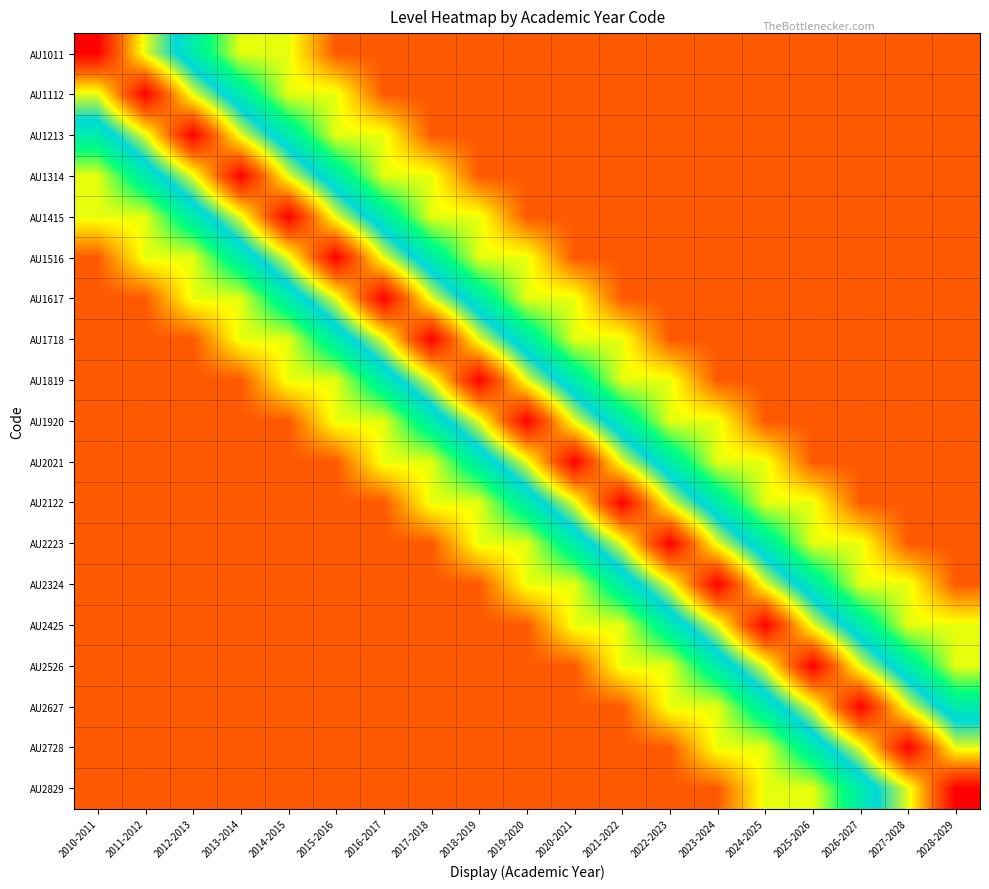

At which category does the chart reach its minimum across all series?

2015-2016